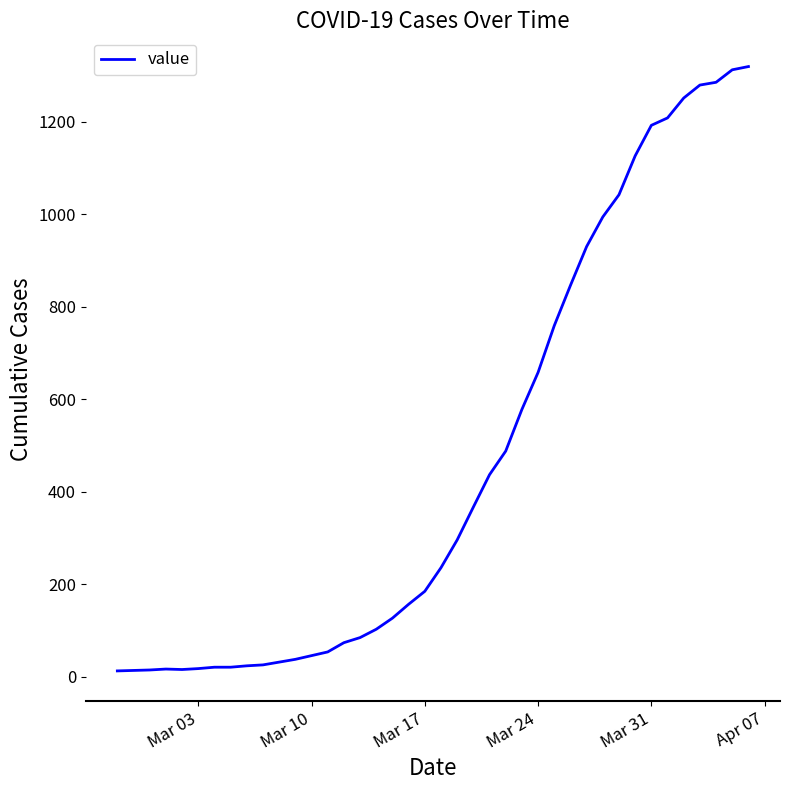

What is the maximum value shown in the chart?

1319